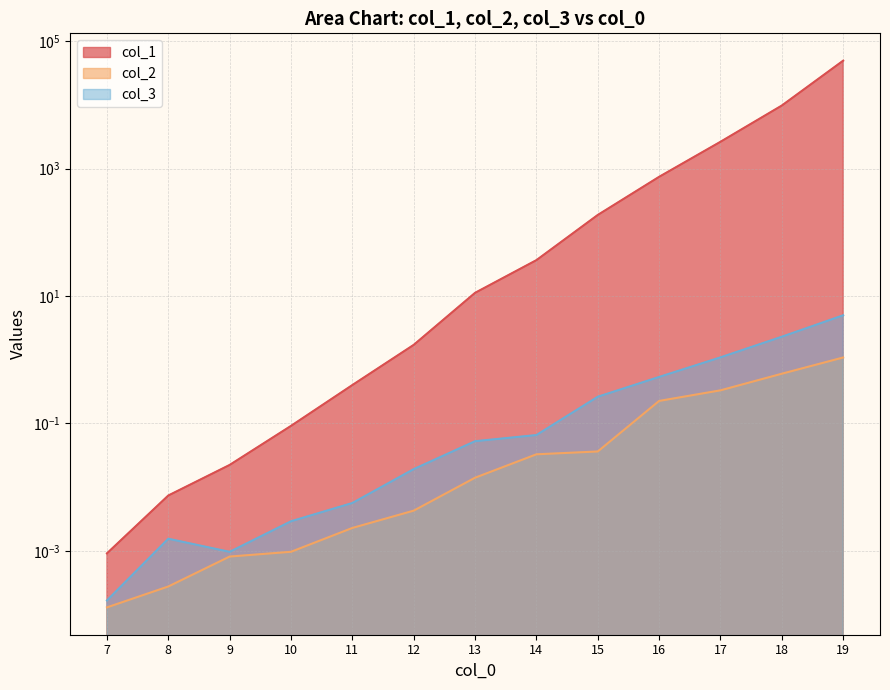

Is it true that col_1 equals 744.8 at 16?

True